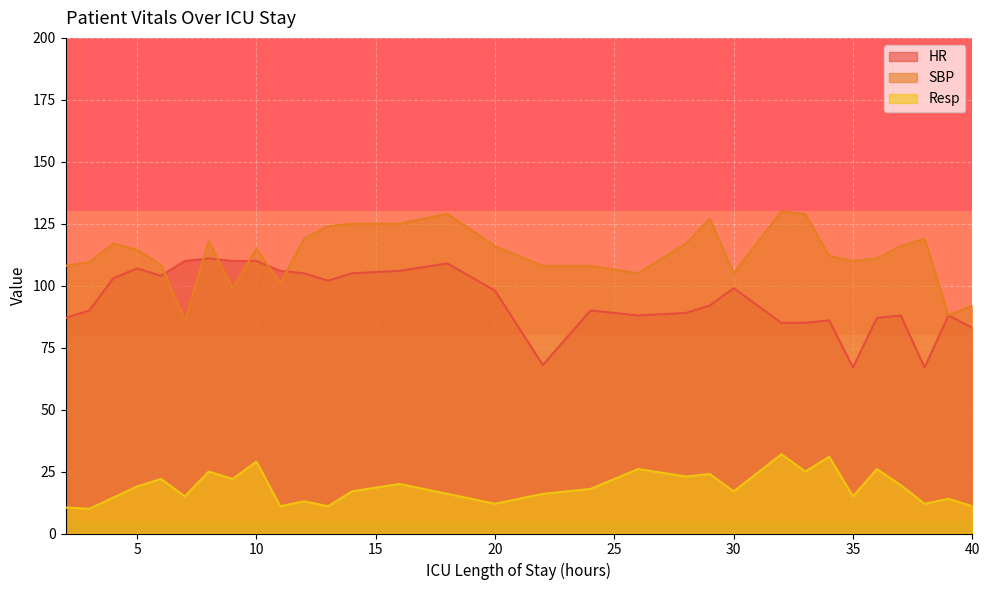

Is it true that HR equals 176.2 at 16?

False